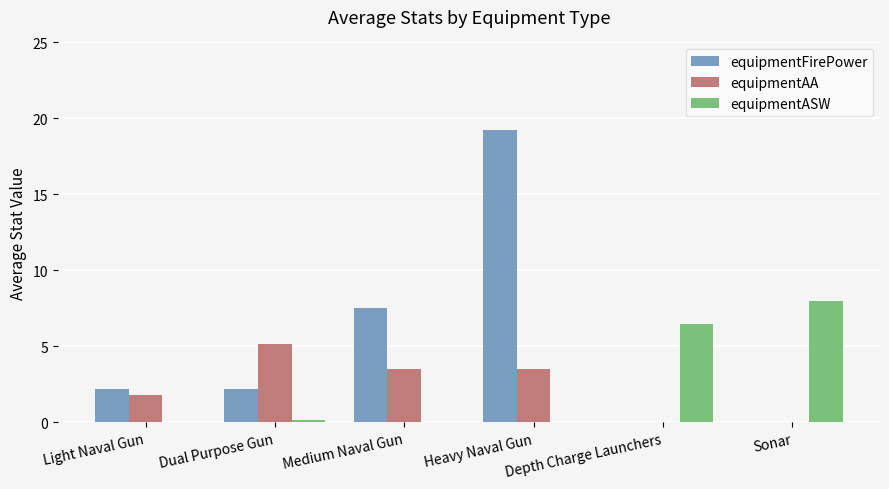

What is the sum of all equipmentASW values?

14.7